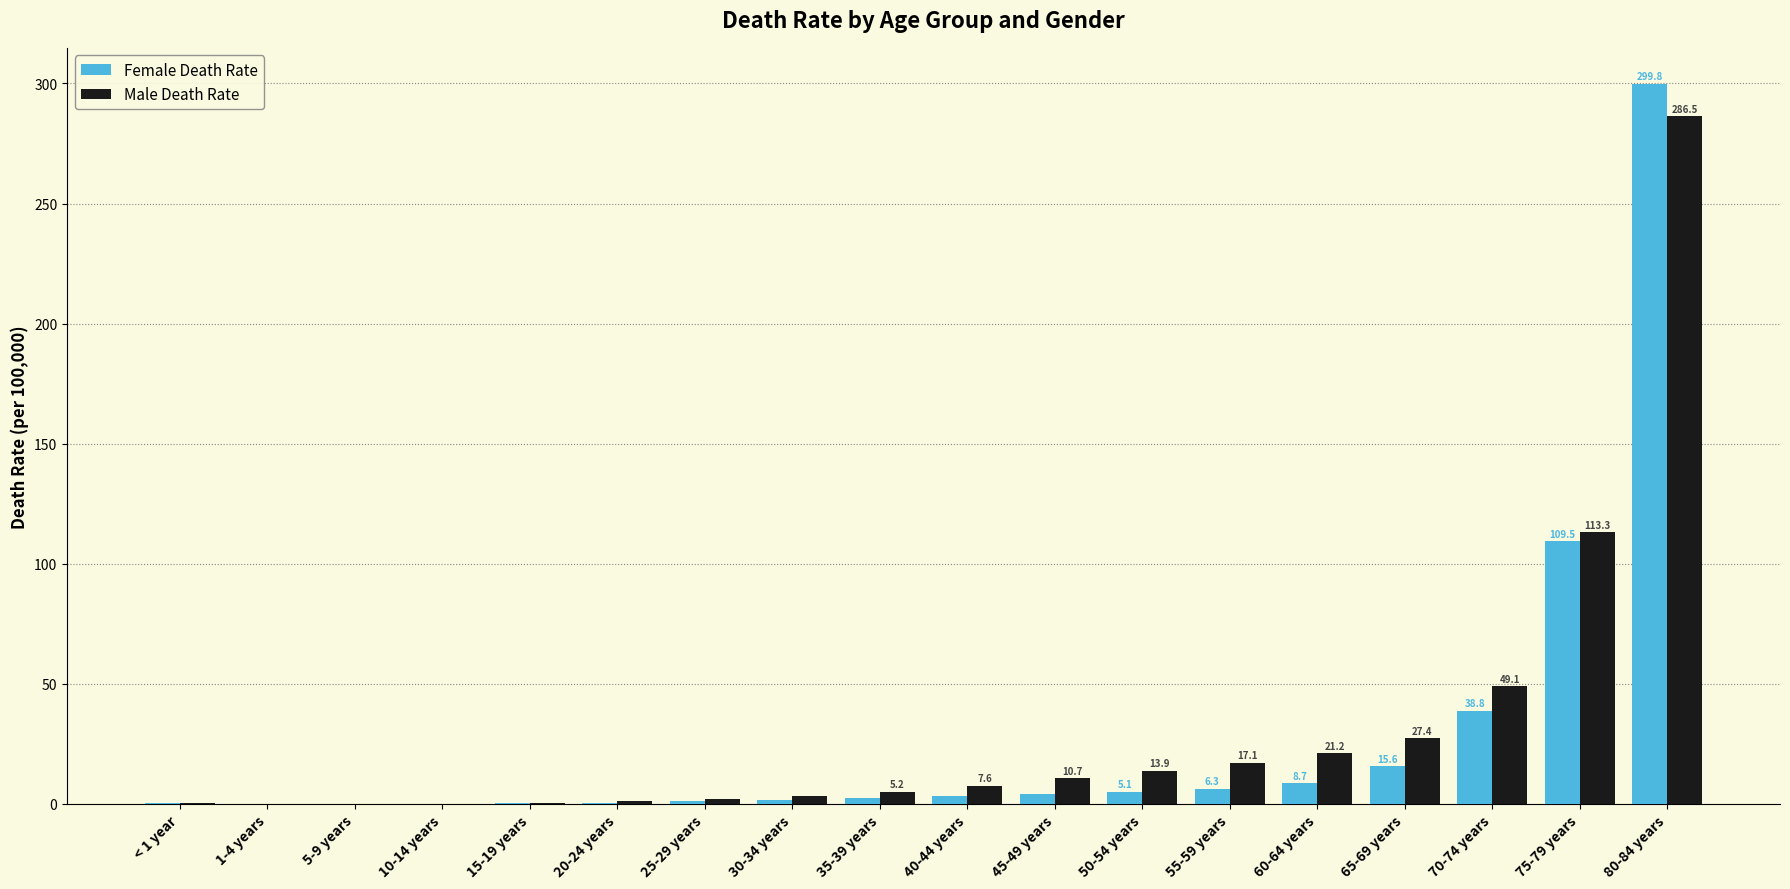

Is the value of Female Death Rate at 20-24 years greater than the value of Male Death Rate at 75-79 years?

No